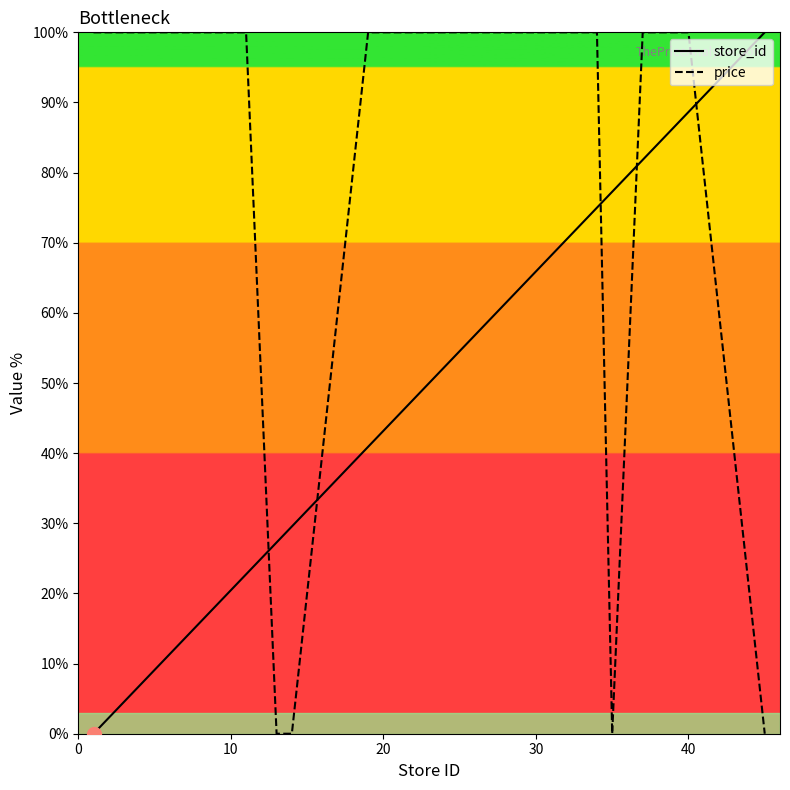

What are all the series names shown in the legend?

store_id, price